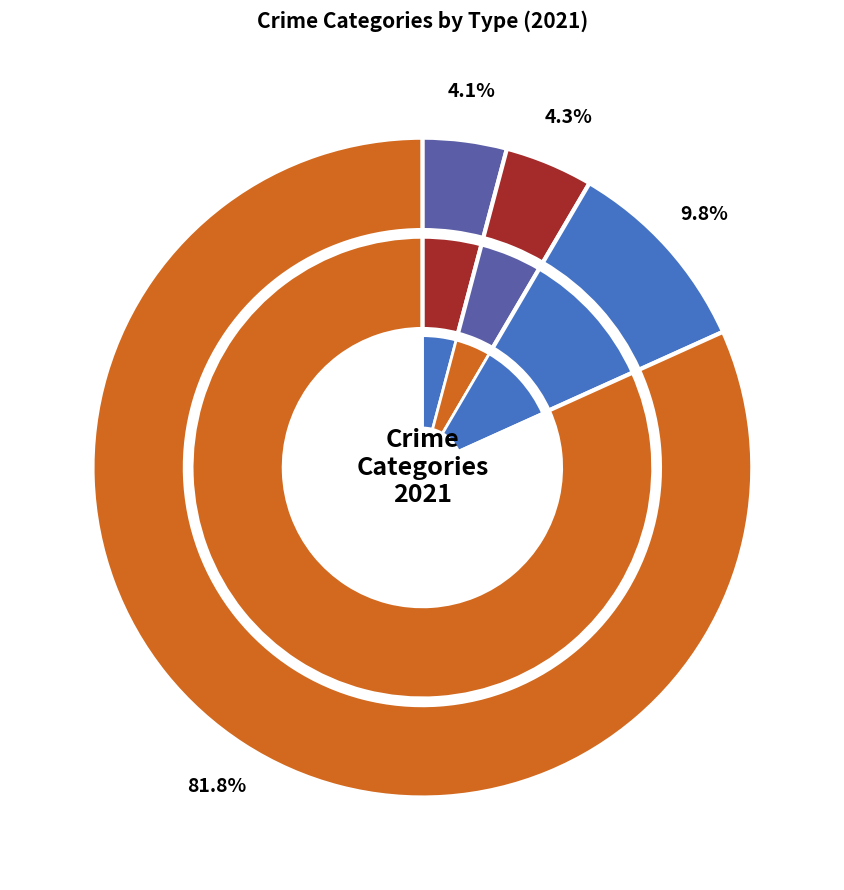

The Theft slice represents 70% of the pie. True or false?

False